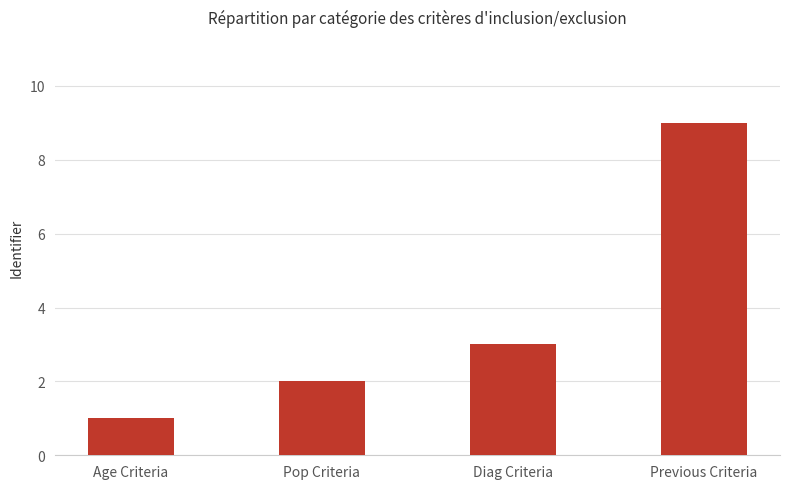

How many distinct data groups are displayed?

1